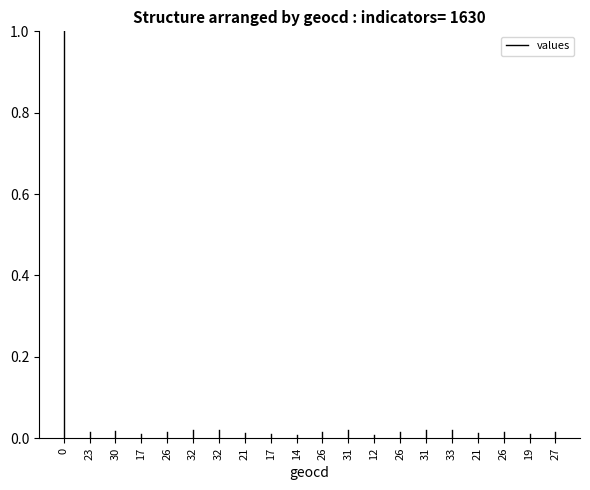

How many values are above zero?

1